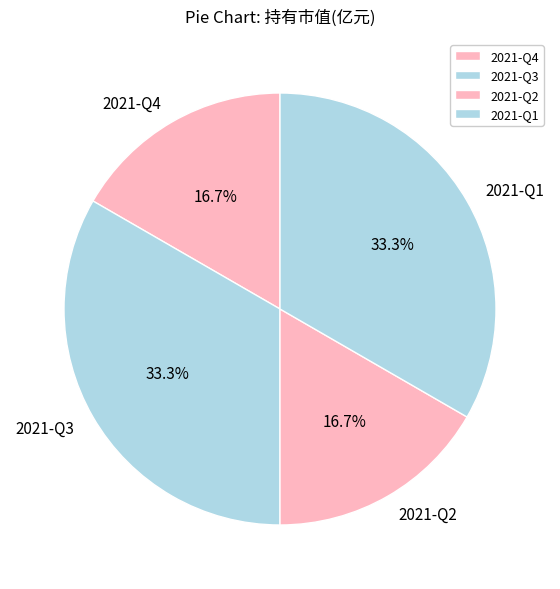

The 2021-Q3 slice represents 25% of the pie. True or false?

False